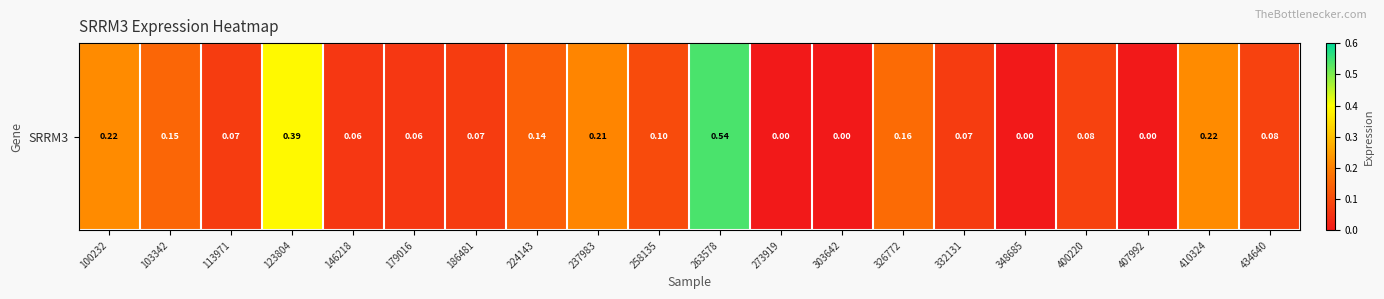

True or false: the data shows 0.1 at 400220.

False